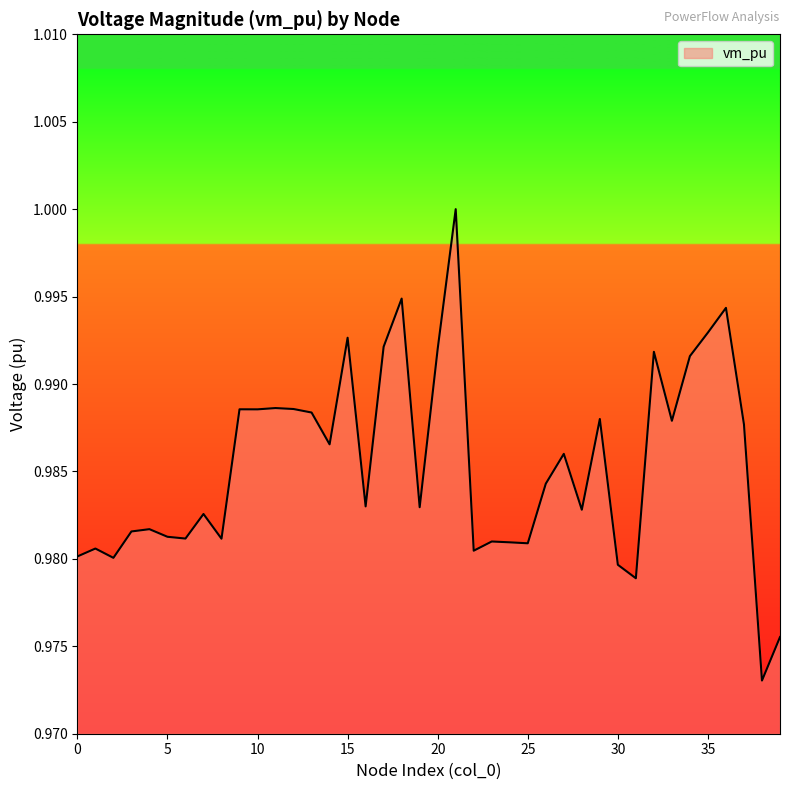

How many lines are shown in the chart?

1